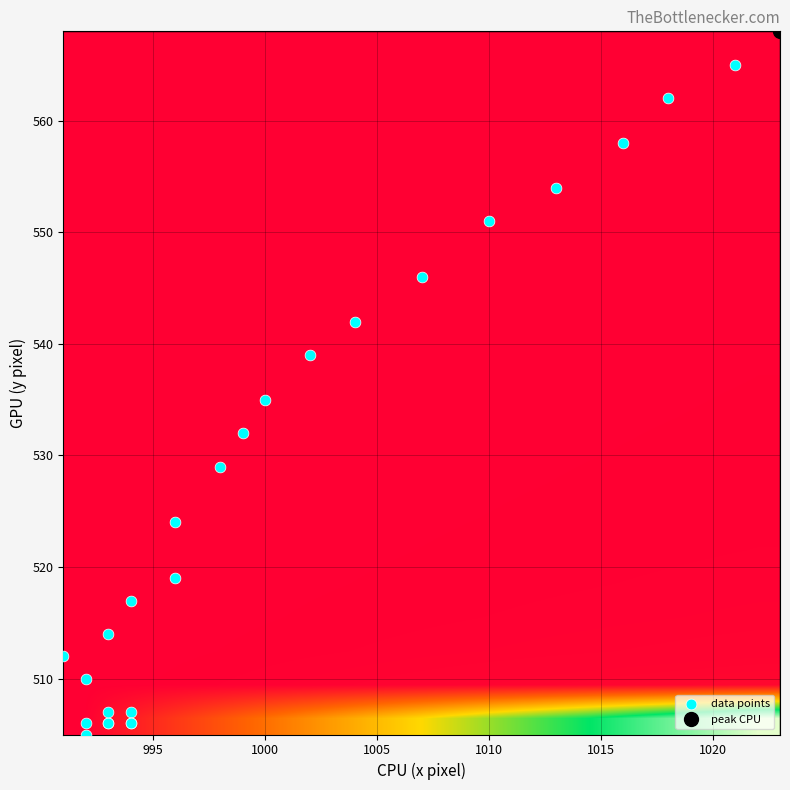

How many distinct data groups are displayed?

1